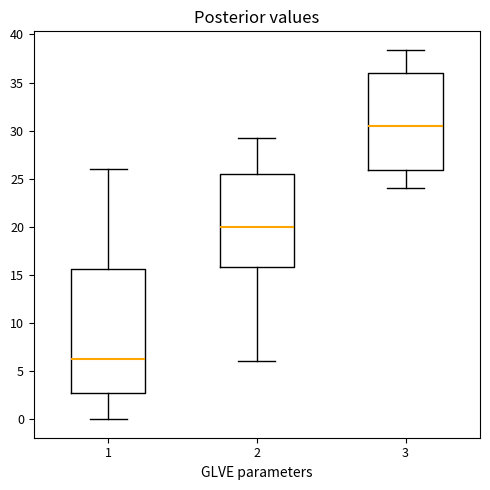

Reading left to right, read every box against the y-axis: the position of its median line, the range the box covers, and the ends of its whiskers. The values are not printed on the chart, so give them approximately, as read against the axis.

1: median 6.5, box 2.5 to 15.5, whiskers 0.0 to 26.0
2: median 20.0, box 16.0 to 25.5, whiskers 6.0 to 29.0
3: median 30.5, box 26.0 to 36.0, whiskers 24.0 to 38.5